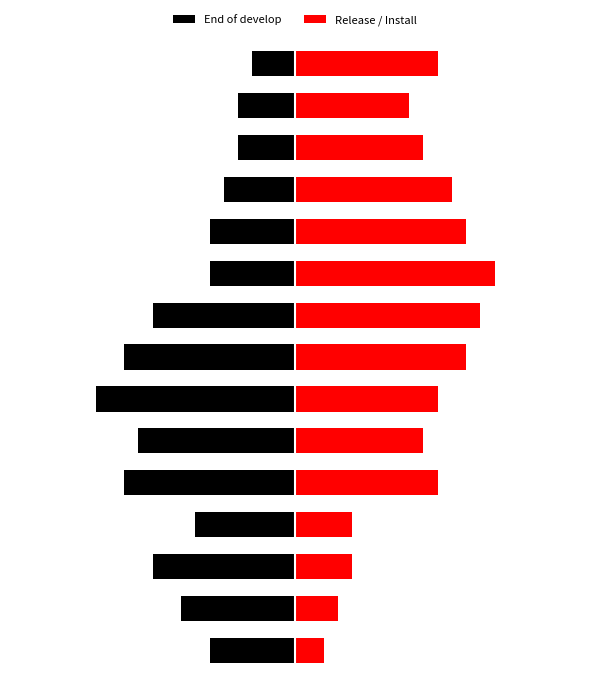

At which label is Release / Install closest to 4?

13